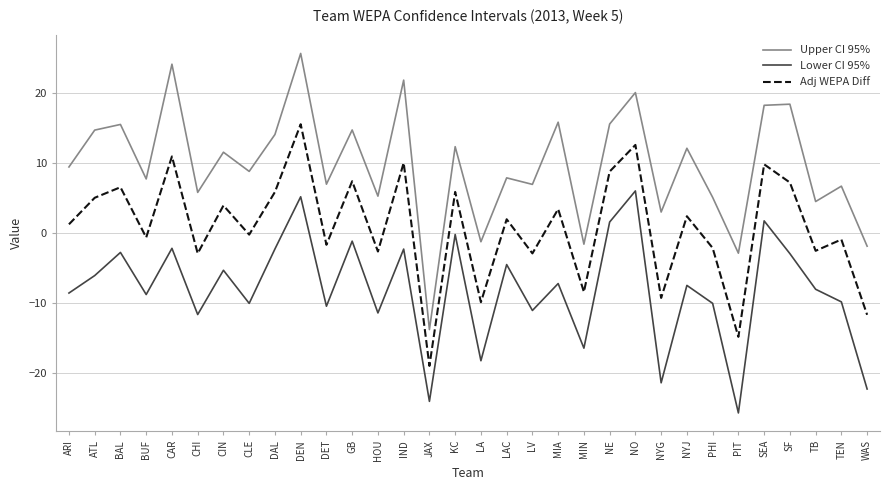

Where is the first local minimum for Upper CI 95%?

BUF